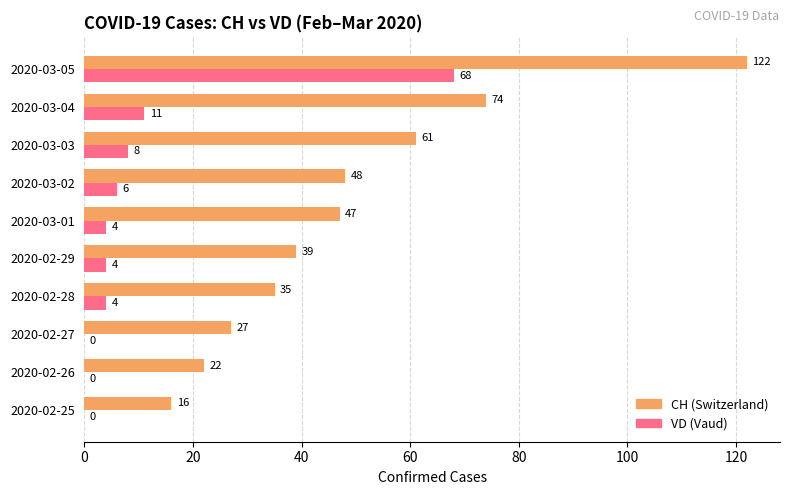

At which category is the sum across all series the highest?

2020-03-05